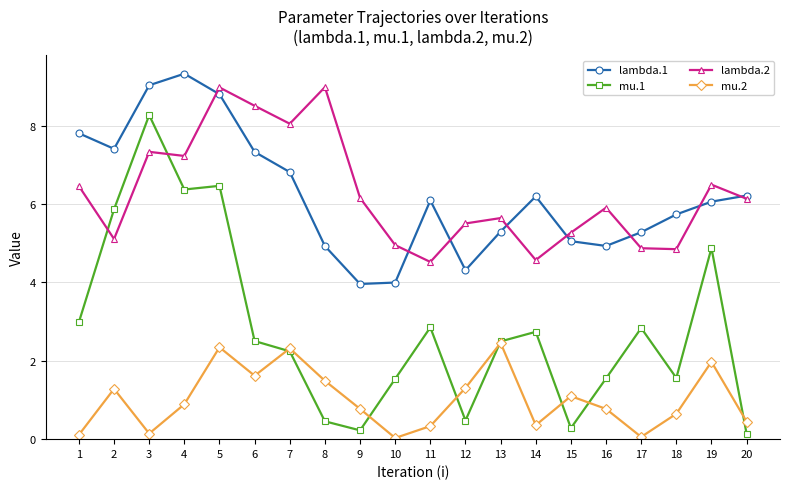

True or false: lambda.1 and mu.2 intersect in this chart.

False